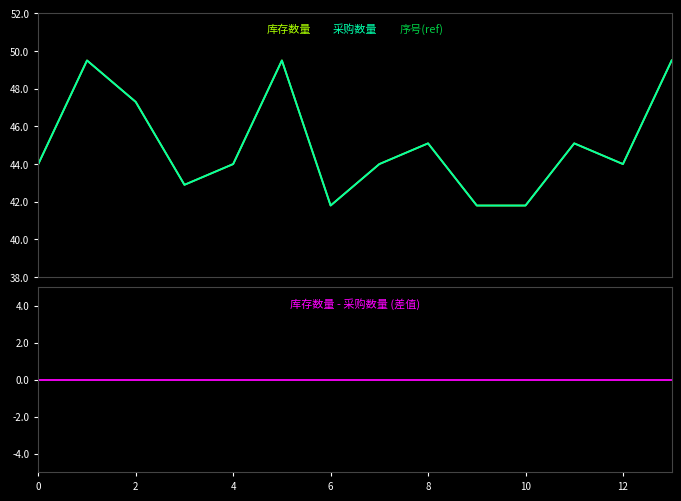

How many values in the 库存数量 series are below 44?

4